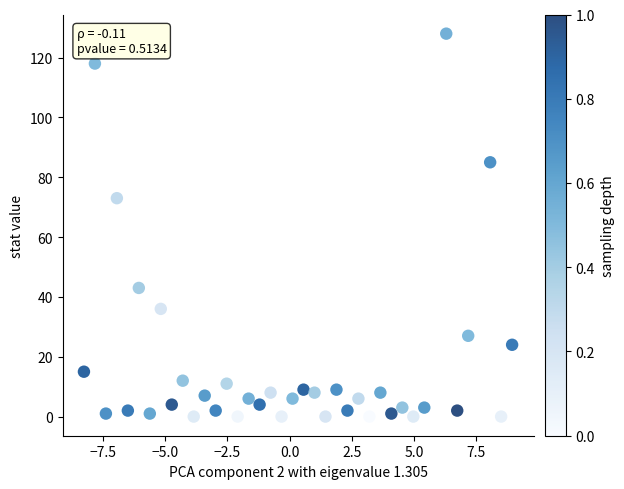

What Y value in the scatter plot is closest to 64?

73